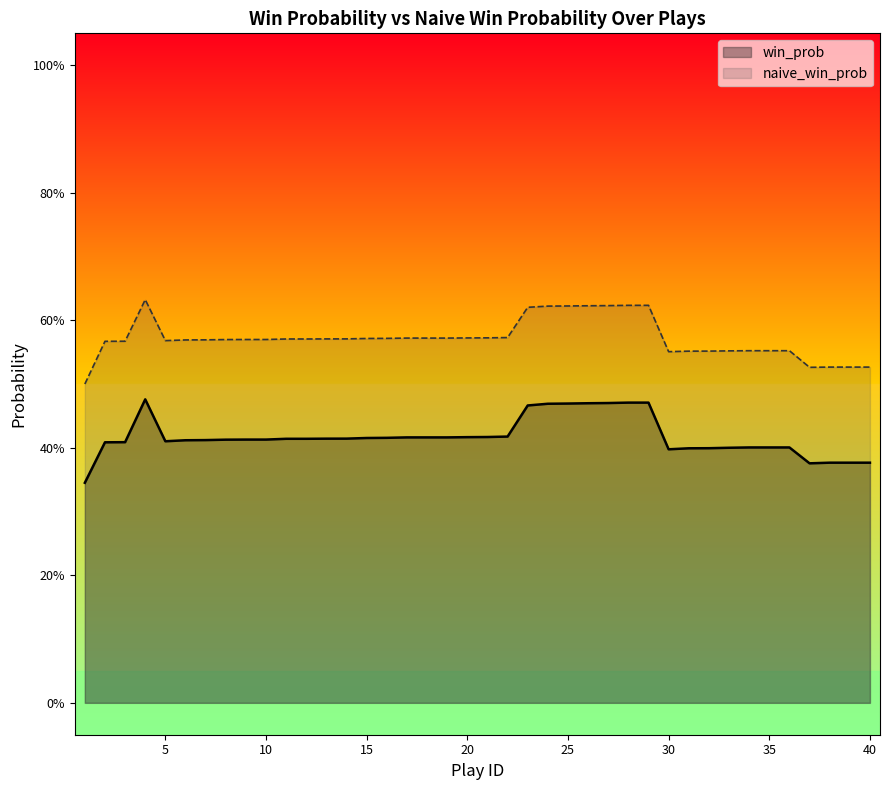

Which series has the largest range (max minus min)?

naive_win_prob